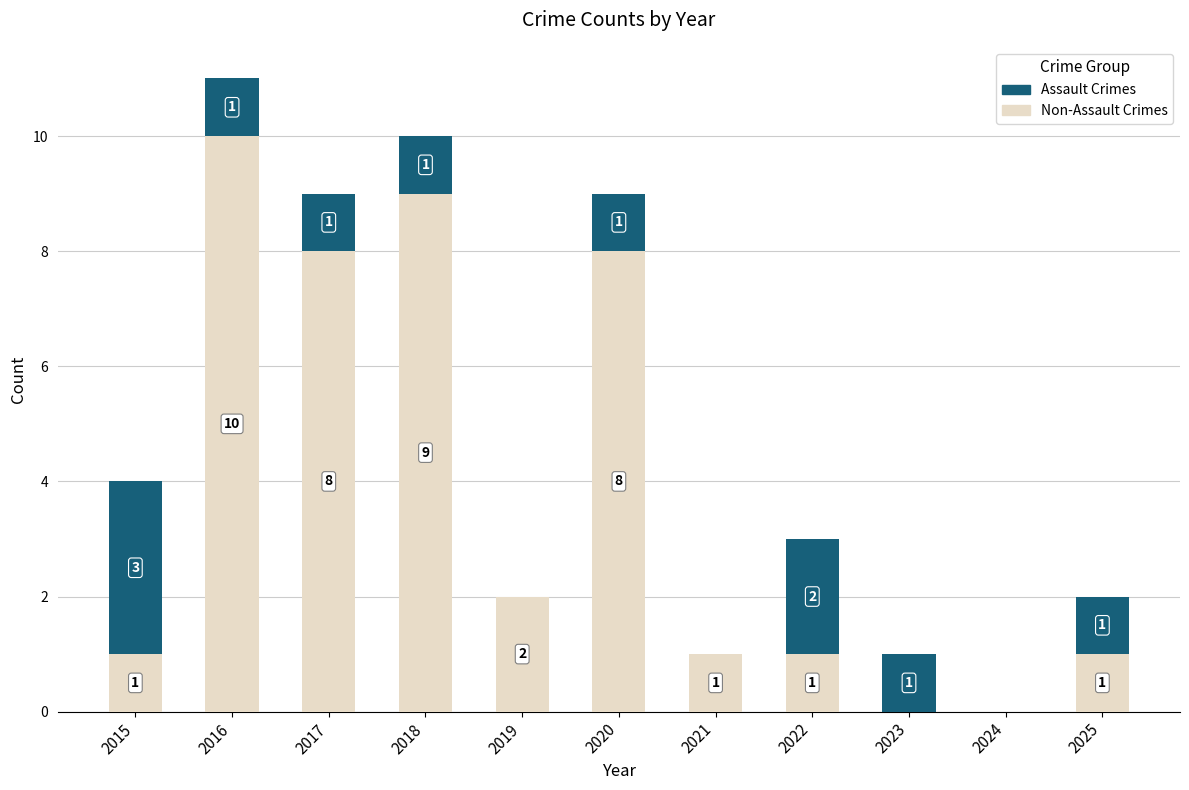

What is the total value across all series at 2017?

9